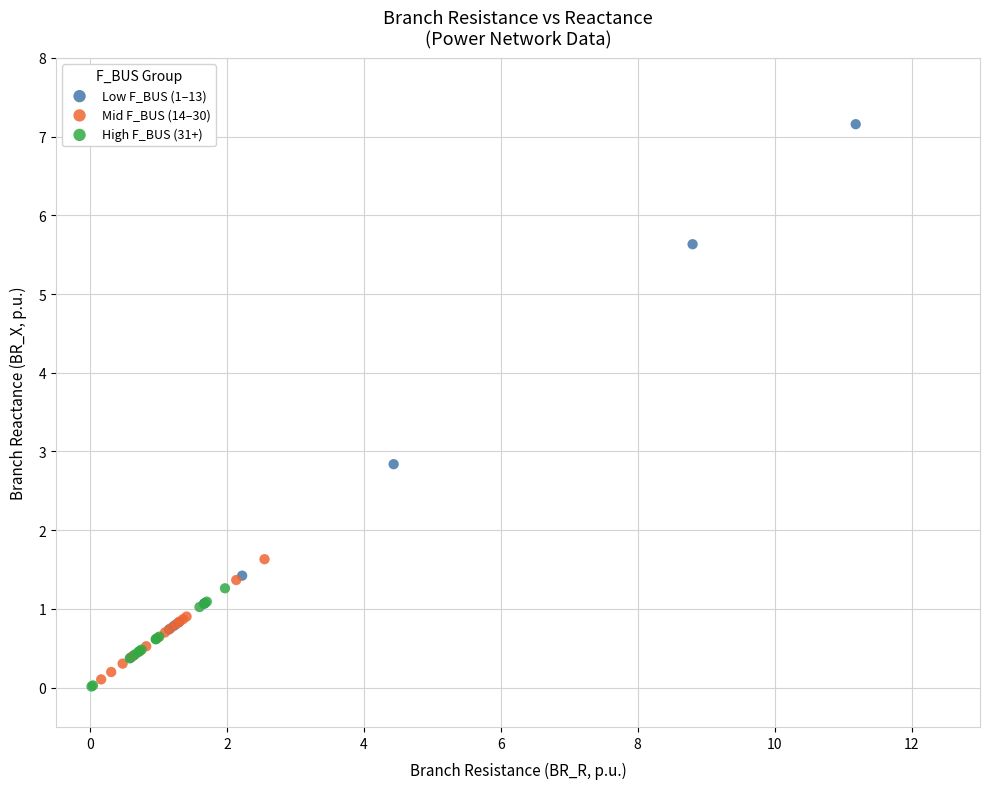

Which series reaches the maximum Y coordinate?

Low F_BUS (1–13)